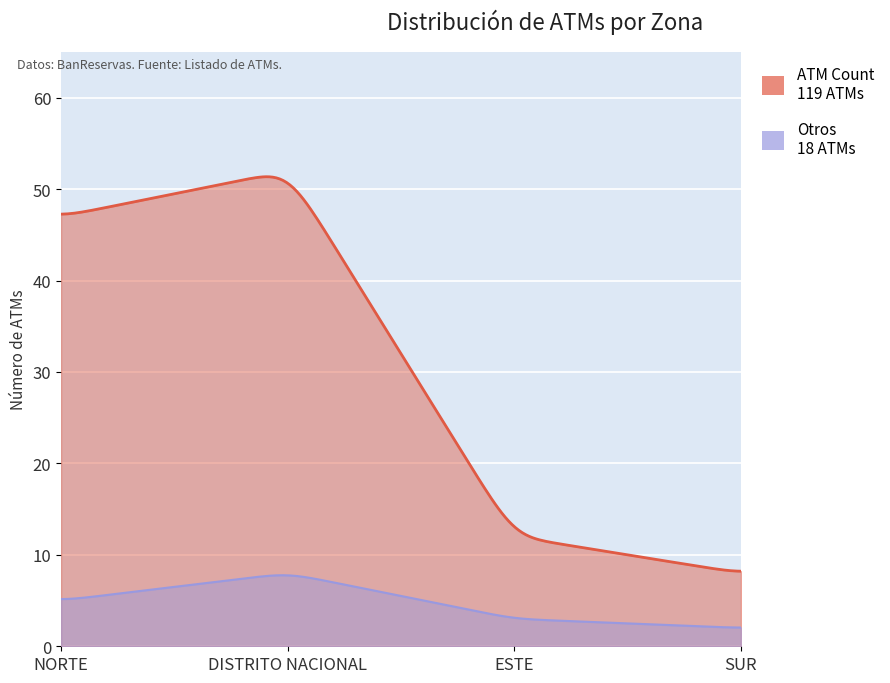

The value of ATM Count at SUR is 11. True or false?

False